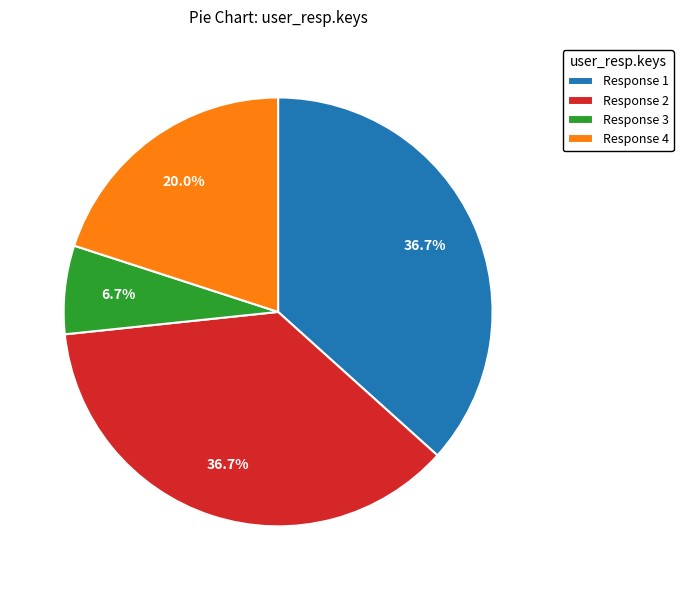

To the nearest percent, what is the difference between the largest and smallest slice percentages?

30%